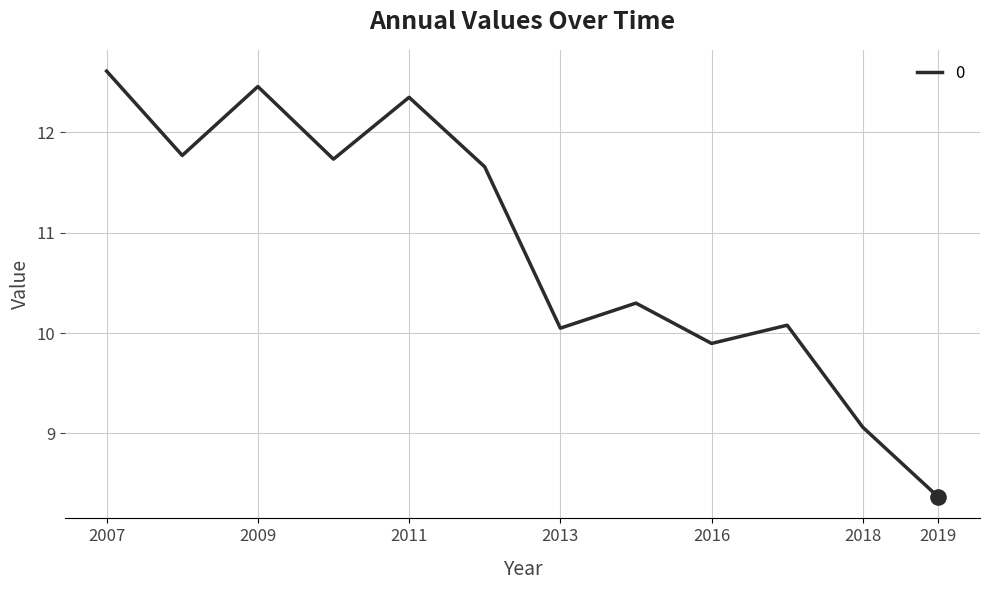

What is the minimum value shown in the chart?

8.4